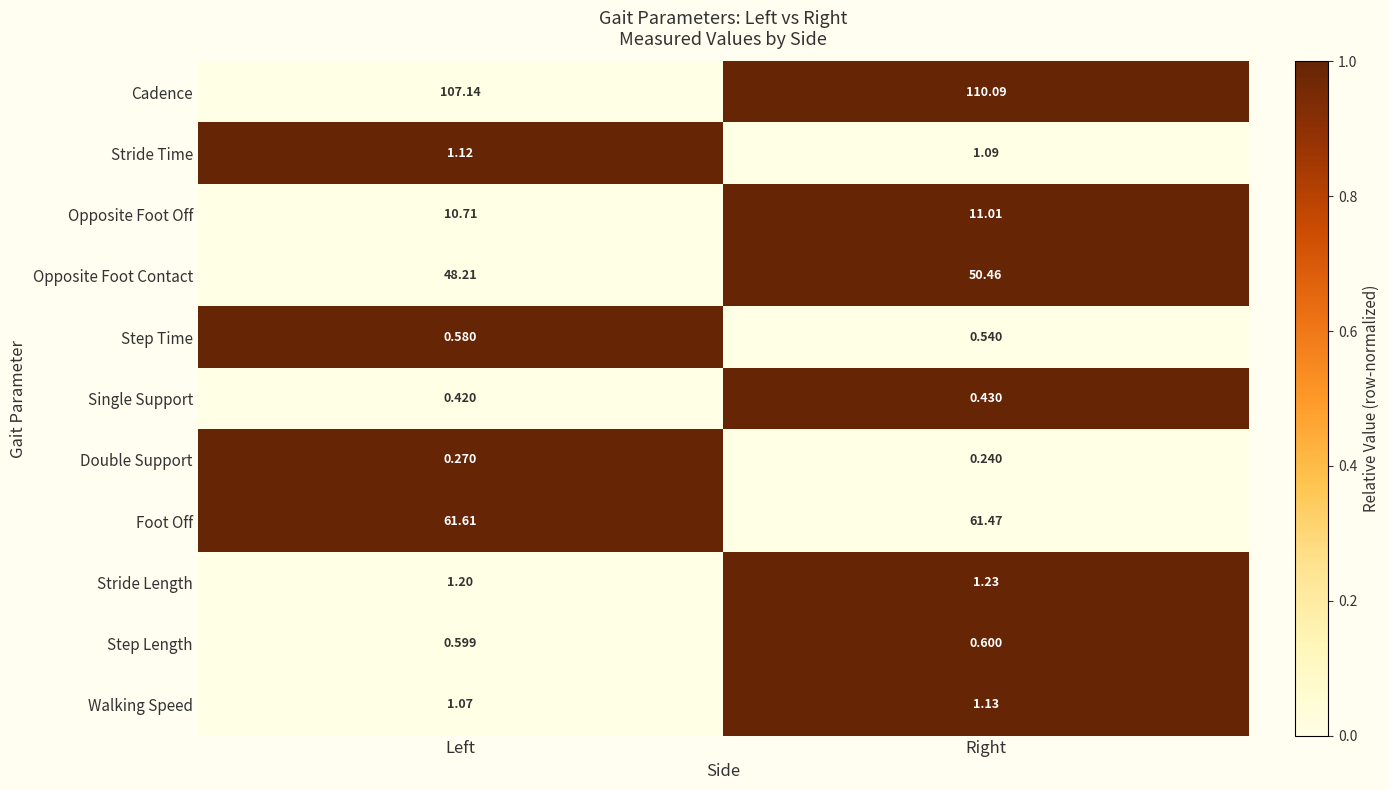

Rank the series at Right from lowest to highest value.

Double Support, Single Support, Step Time, Step Length, Stride Time, Walking Speed, Stride Length, Opposite Foot Off, Opposite Foot Contact, Foot Off, Cadence